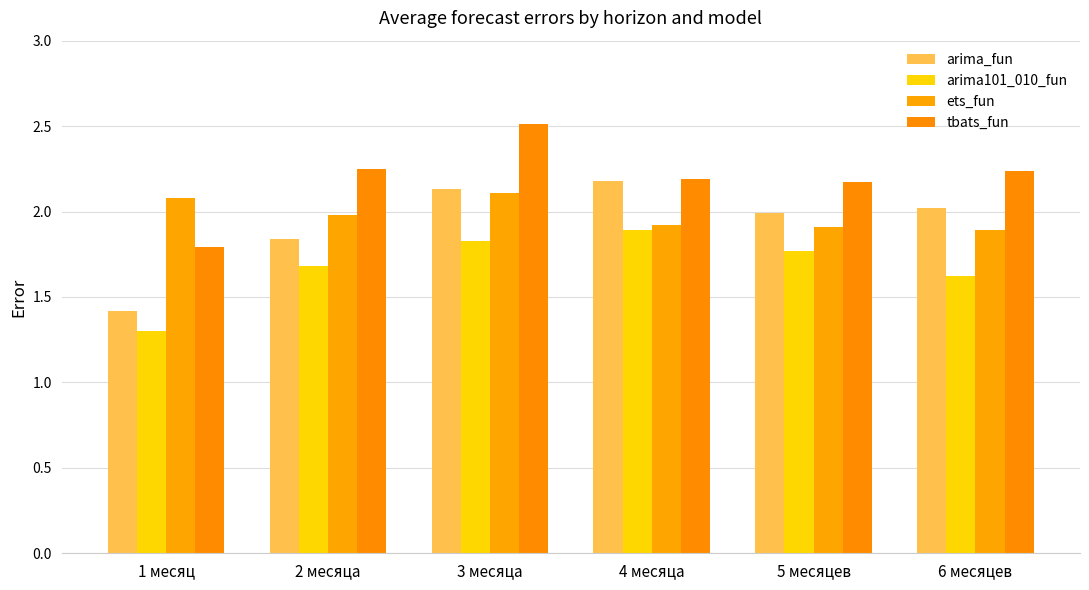

Reading right to left, what are all the values shown in this chart?

arima_fun: 2.0	2.0	2.2	2.1	1.8	1.4
arima101_010_fun: 1.6	1.8	1.9	1.8	1.7	1.3
ets_fun: 1.9	1.9	1.9	2.1	2.0	2.1
tbats_fun: 2.2	2.2	2.2	2.5	2.2	1.8